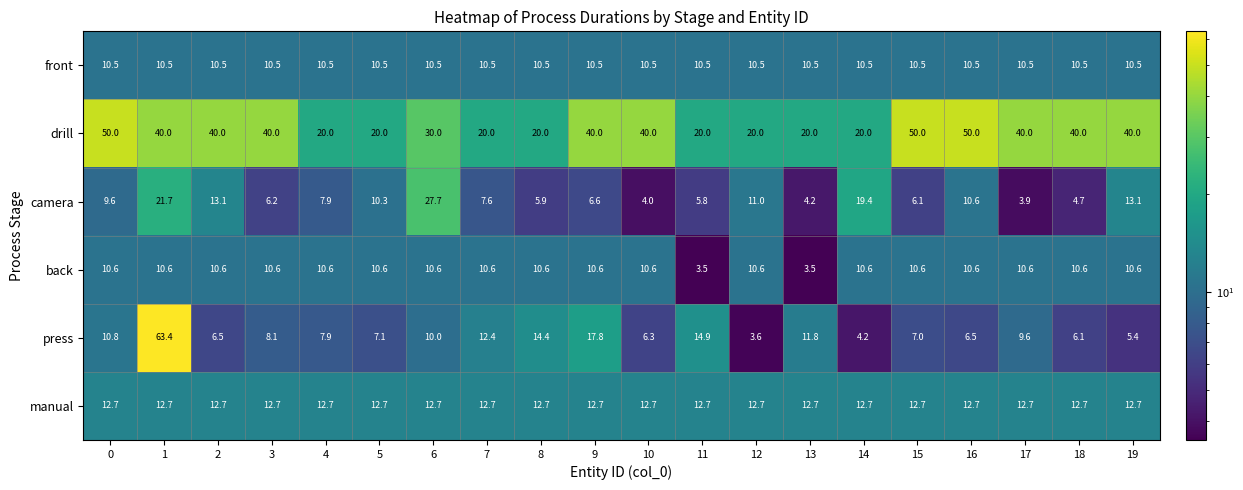

What is the total value across all series at 14?

77.4